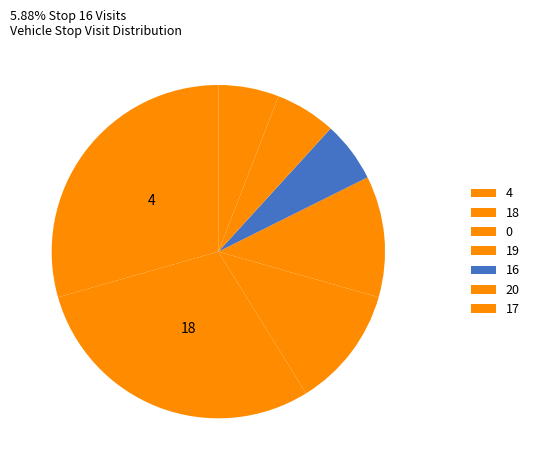

True or false: 0 accounts for 12% of the total.

True